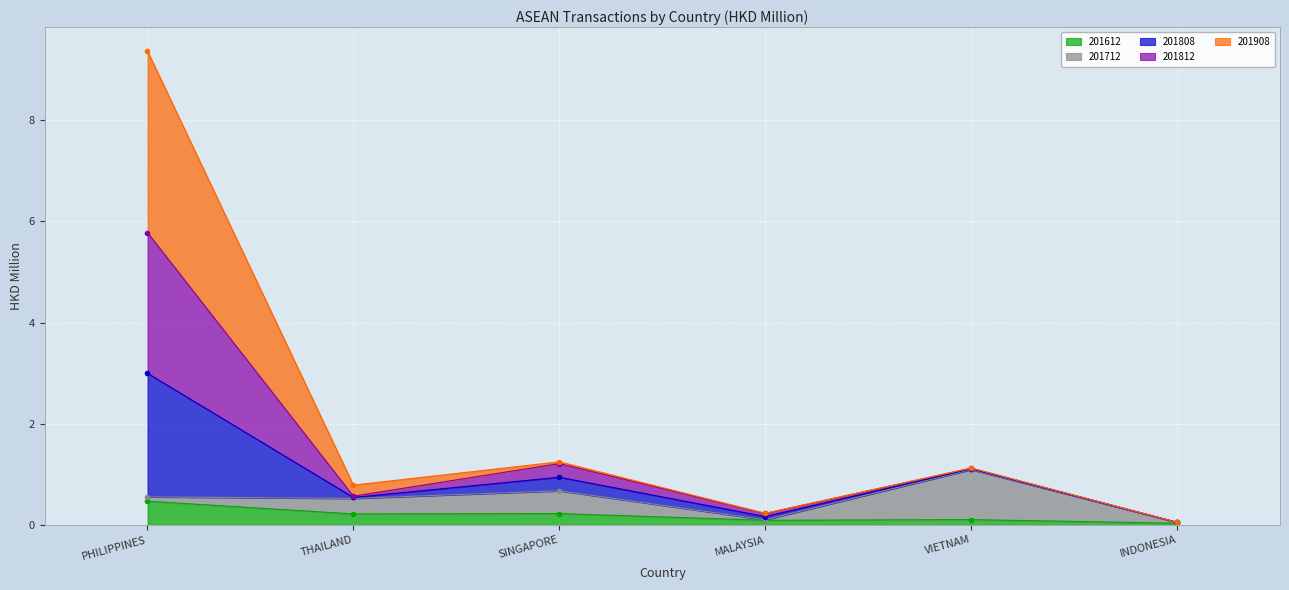

What is the difference between the 201612 values at SINGAPORE and INDONESIA?

0.2